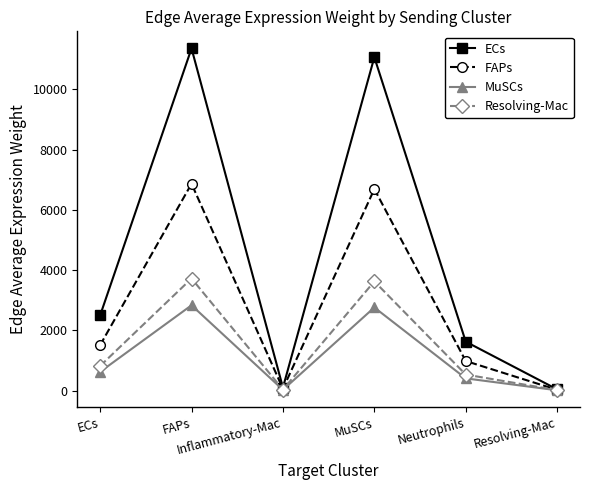

What is the sum of the ECs values at ECs and Resolving-Mac?

2536.2